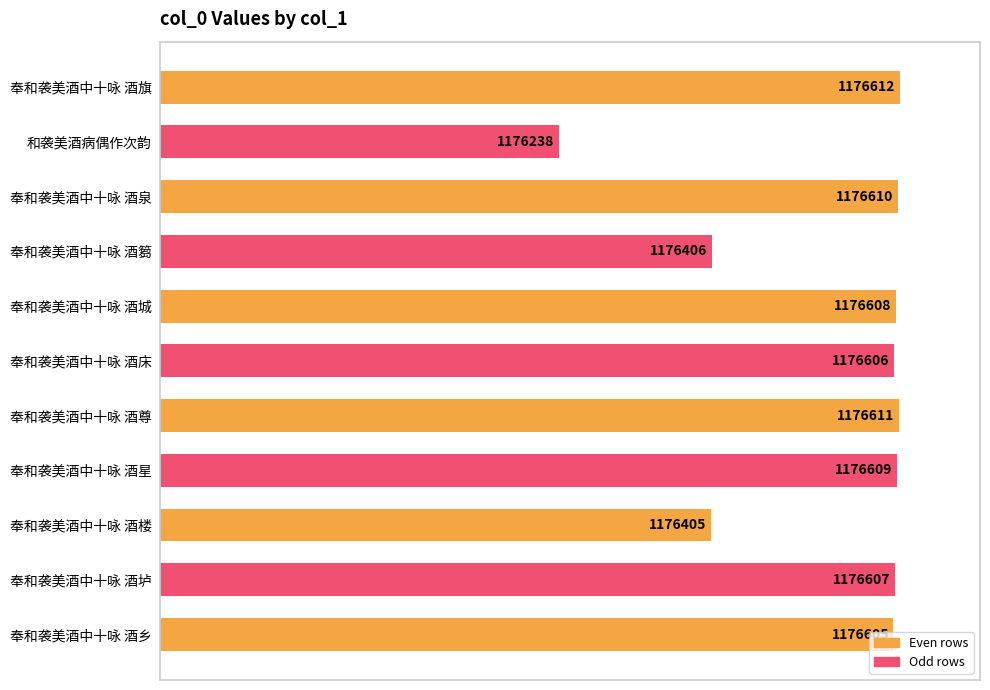

What is the maximum value shown in the chart?

1176612